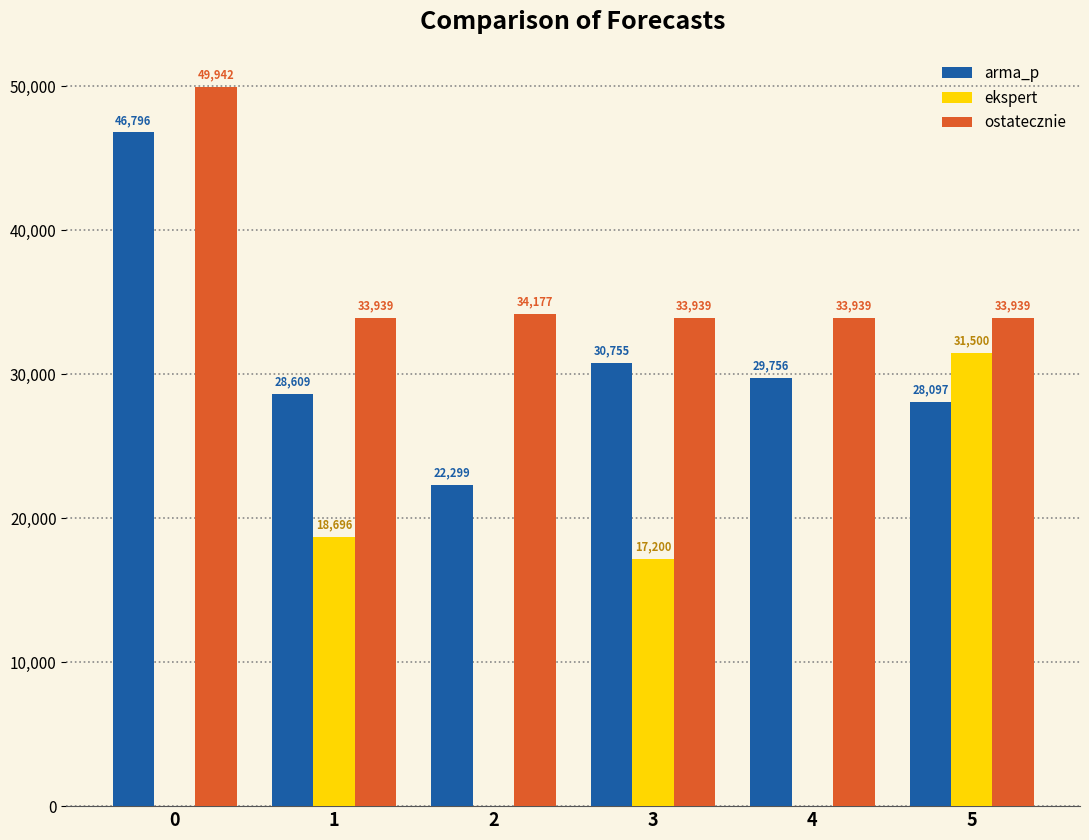

Are the bars horizontal?

No